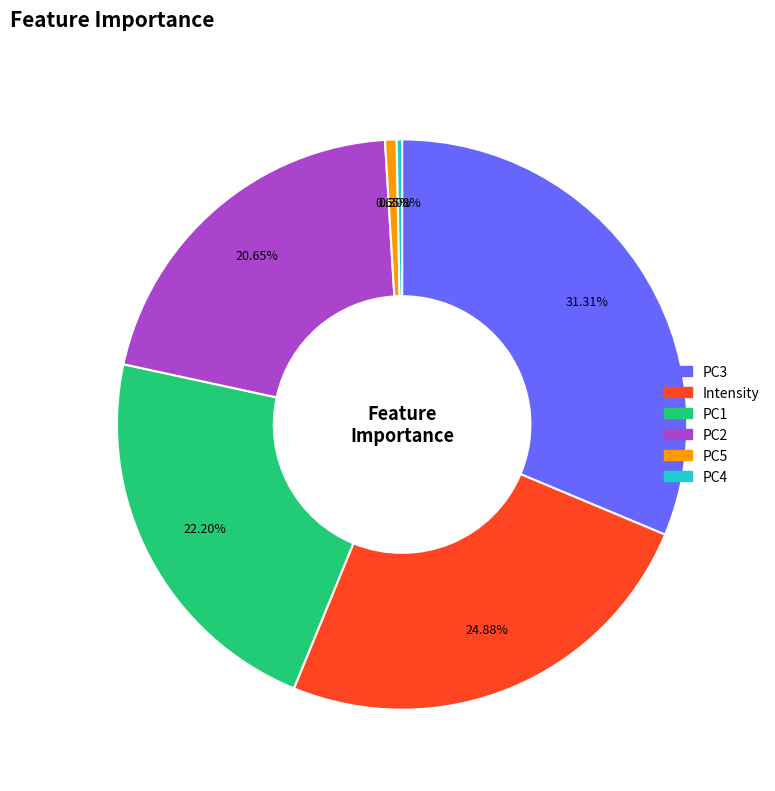

To the nearest percent, what is the average slice percentage?

17%